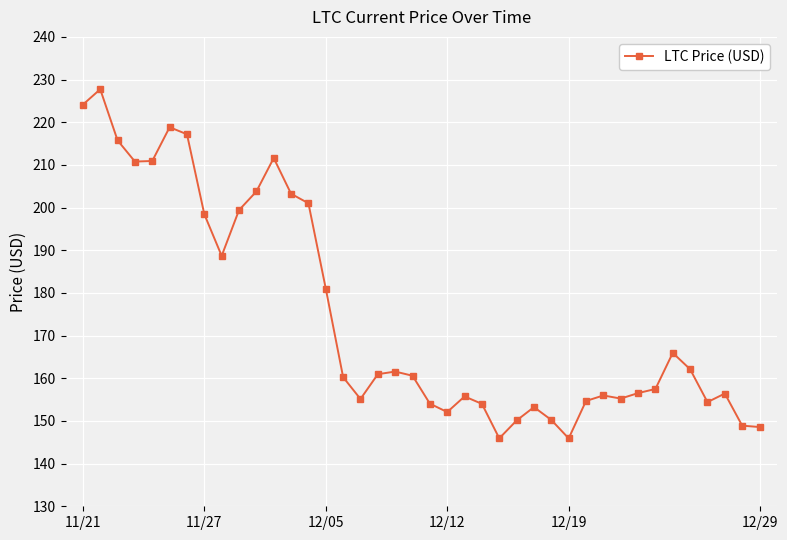

Does the chart display data point markers on the line(s)?

Yes